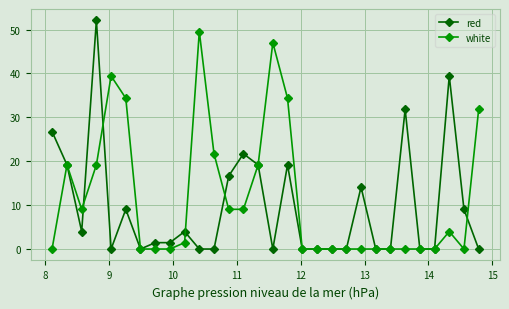

What is the greatest value displayed?

52.1